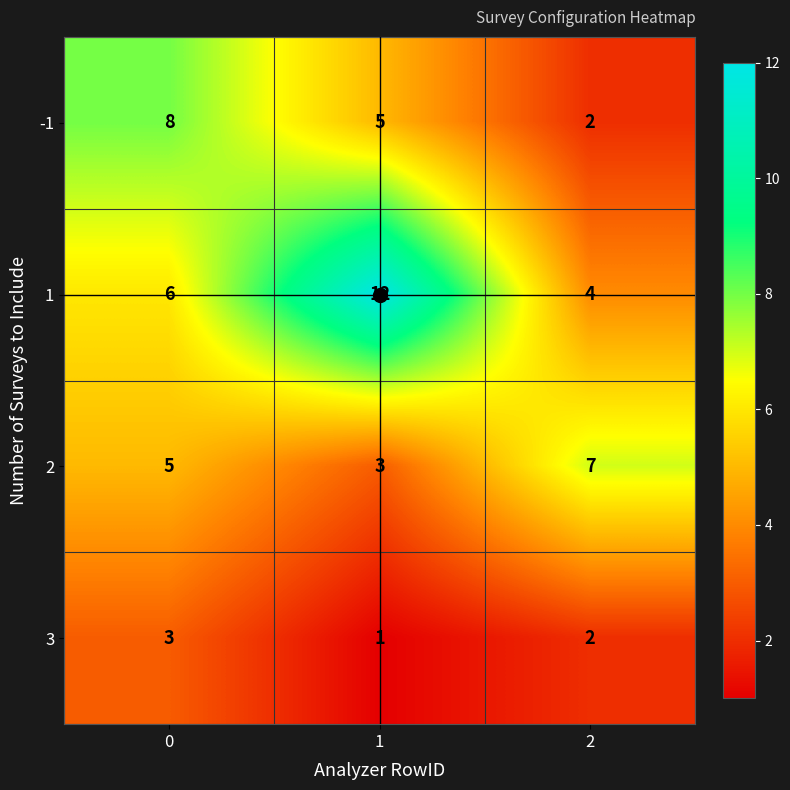

What is the maximum value shown in the chart?

12